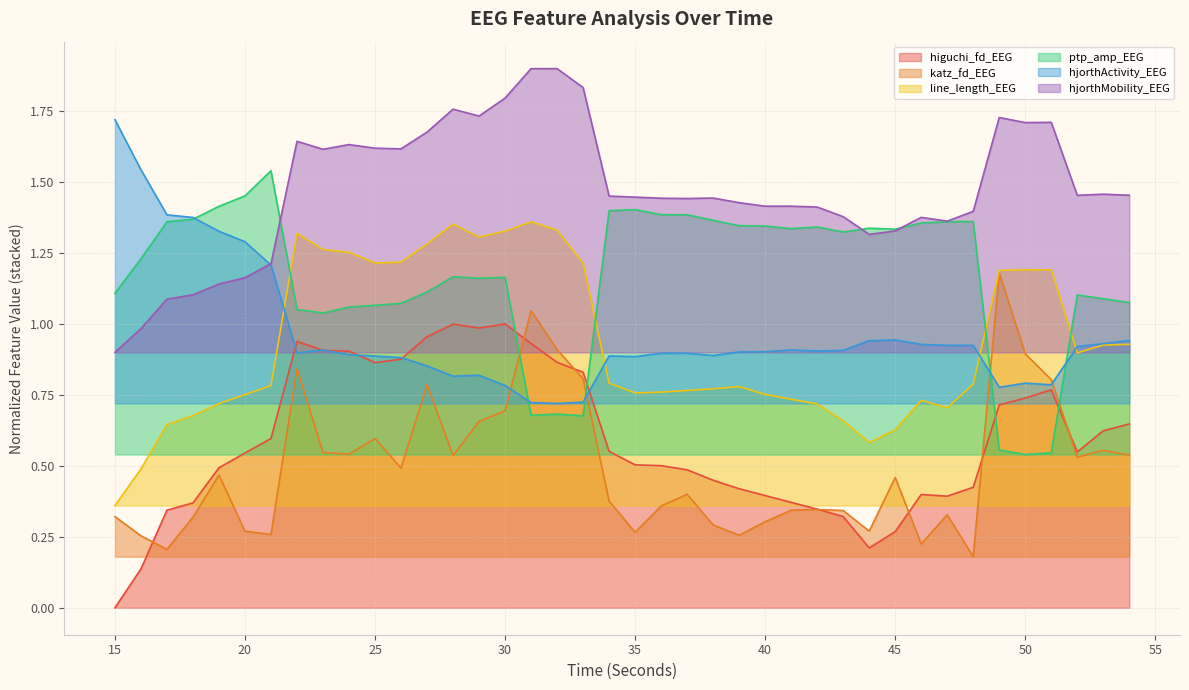

Which series has the largest range (max minus min)?

hjorthActivity_EEG